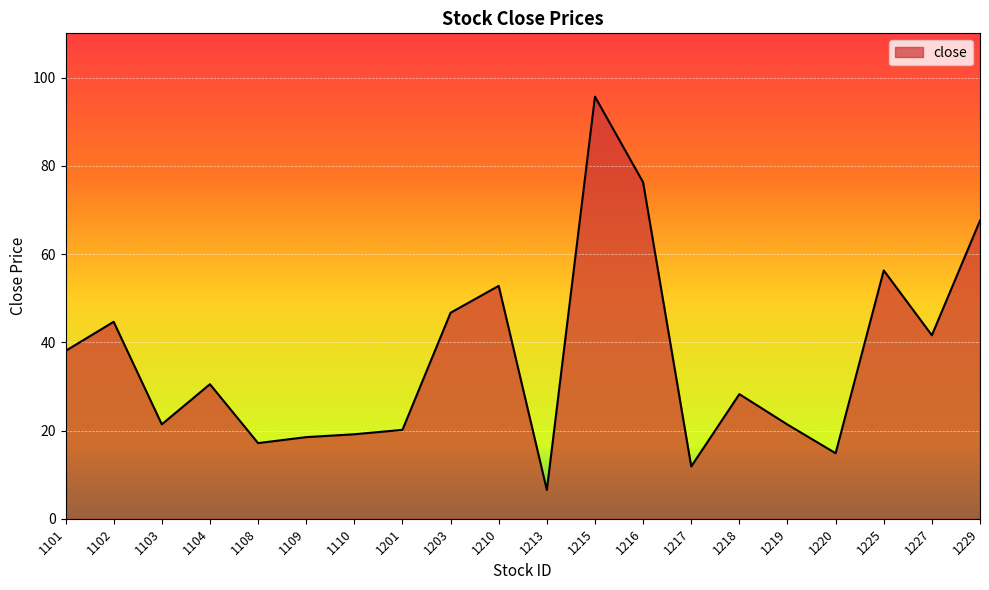

What is the difference between the maximum and minimum values?

89.2